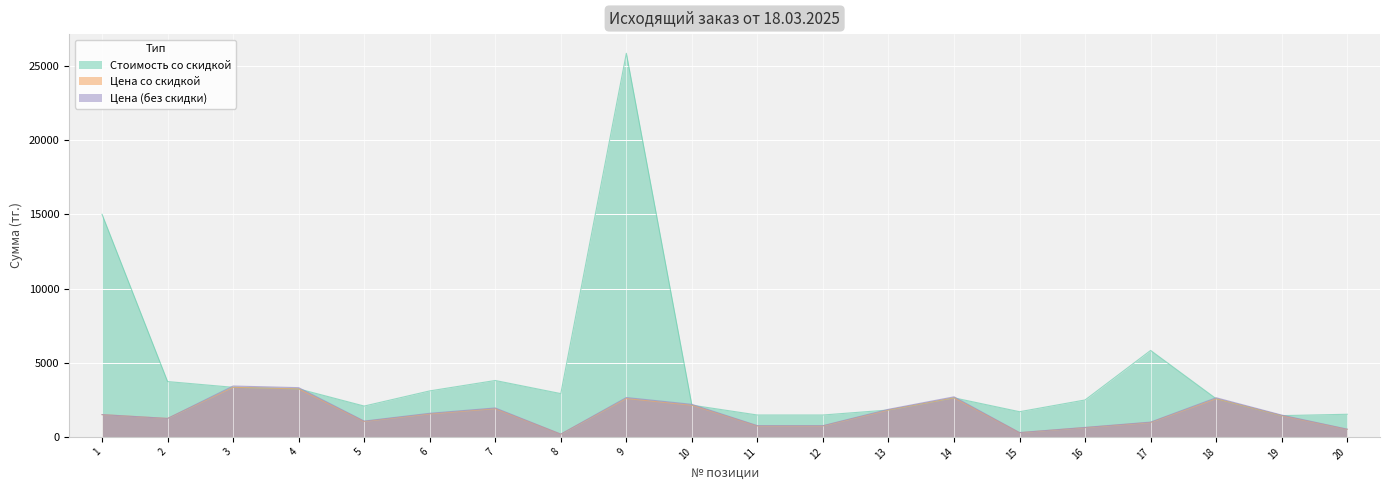

How many lines are shown in the chart?

3